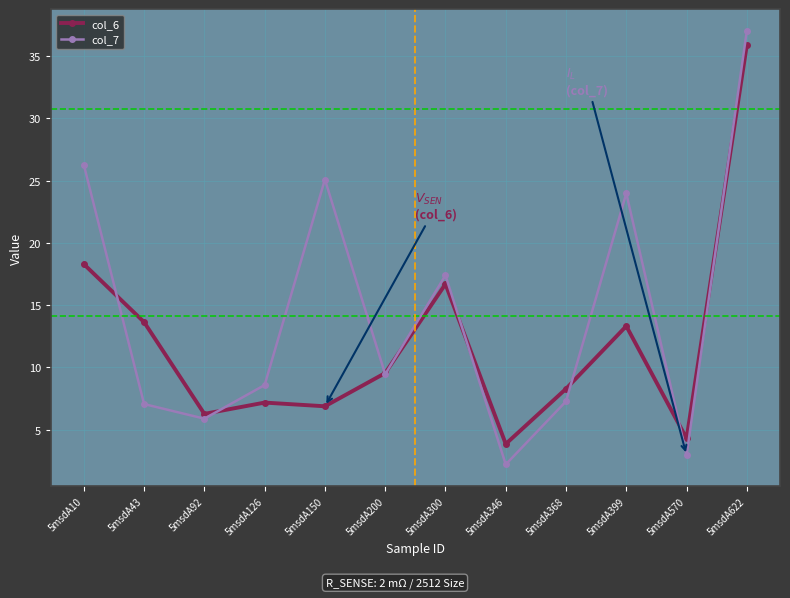

At which category does col_6 reach its first local valley?

5msdA92